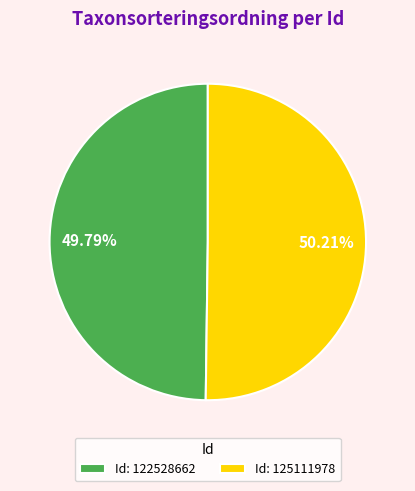

What is the ratio of the value at Id: 125111978 to the value at Id: 122528662?

1.0